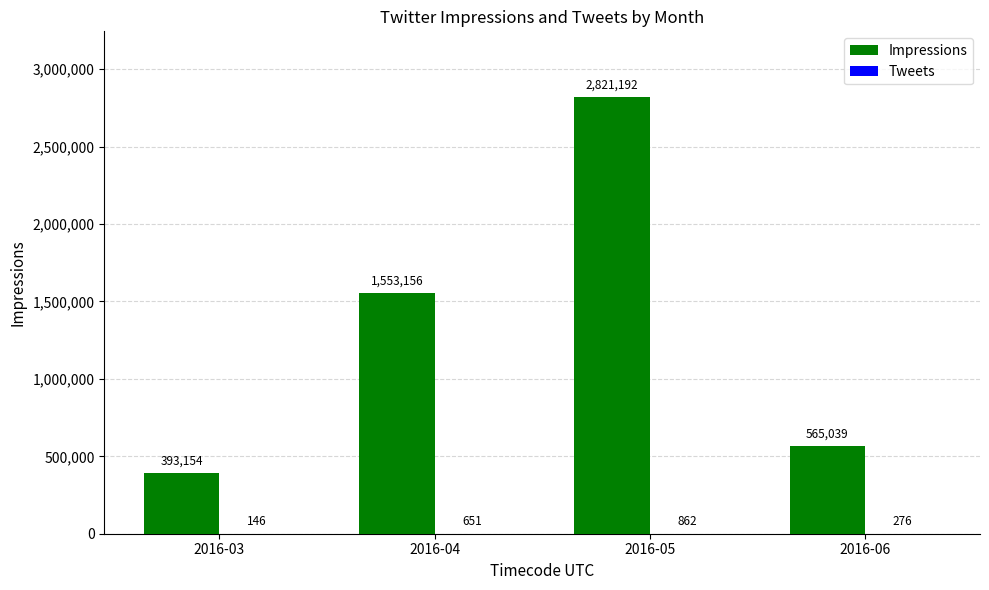

What is the spread (max minus min) of values at 2016-03?

393008